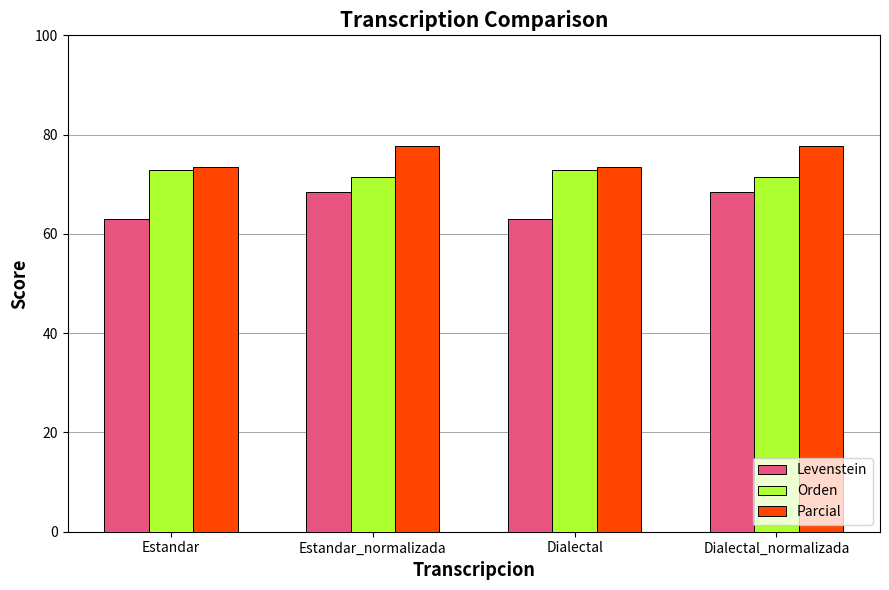

Rank the series by their average value, from highest to lowest.

Parcial, Orden, Levenstein